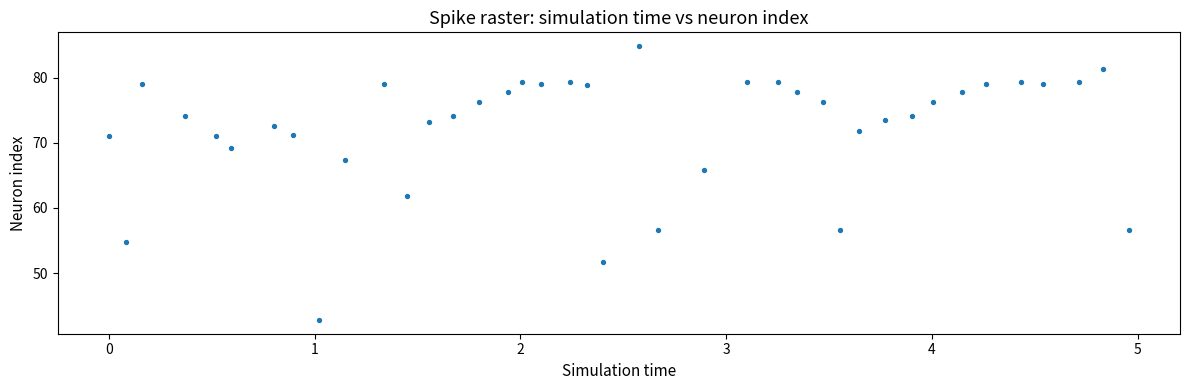

What Y value in the scatter plot is closest to 63?

61.8